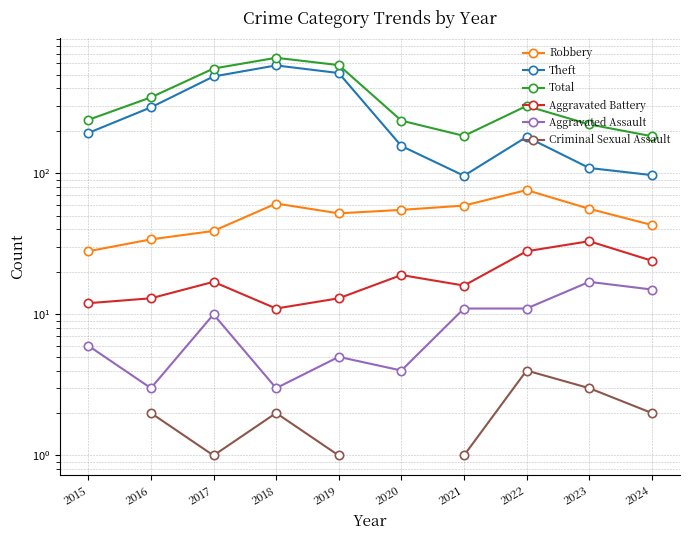

What is the maximum value shown in the chart?

658.0